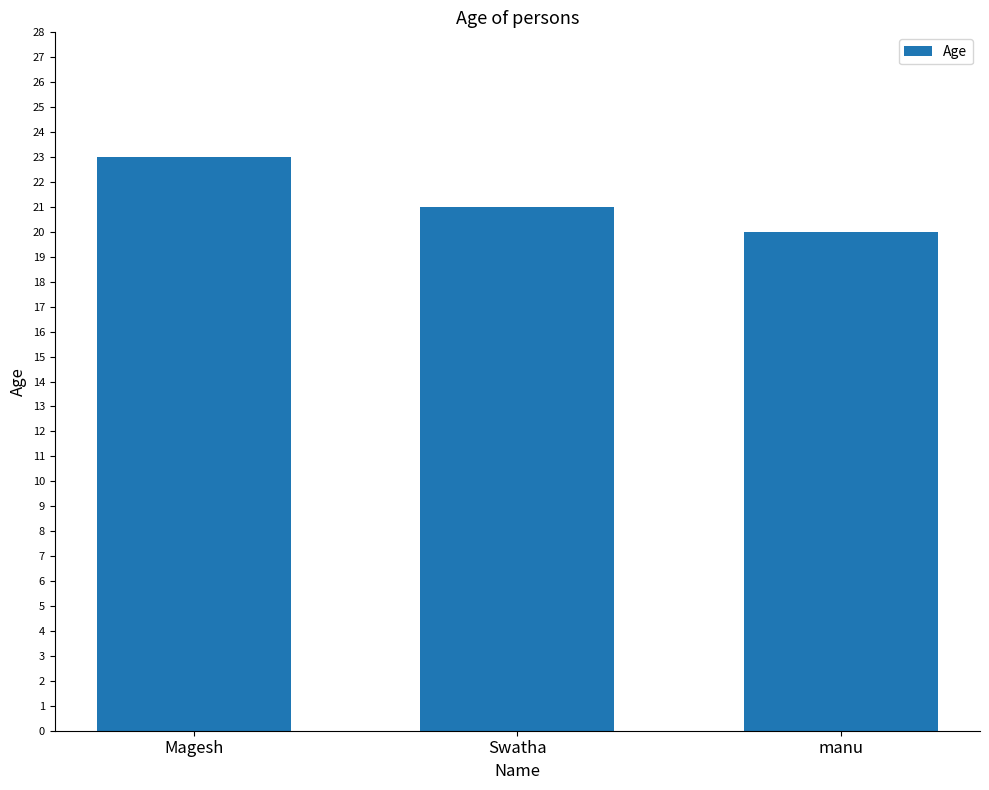

Which label corresponds to the largest value in the chart?

Magesh